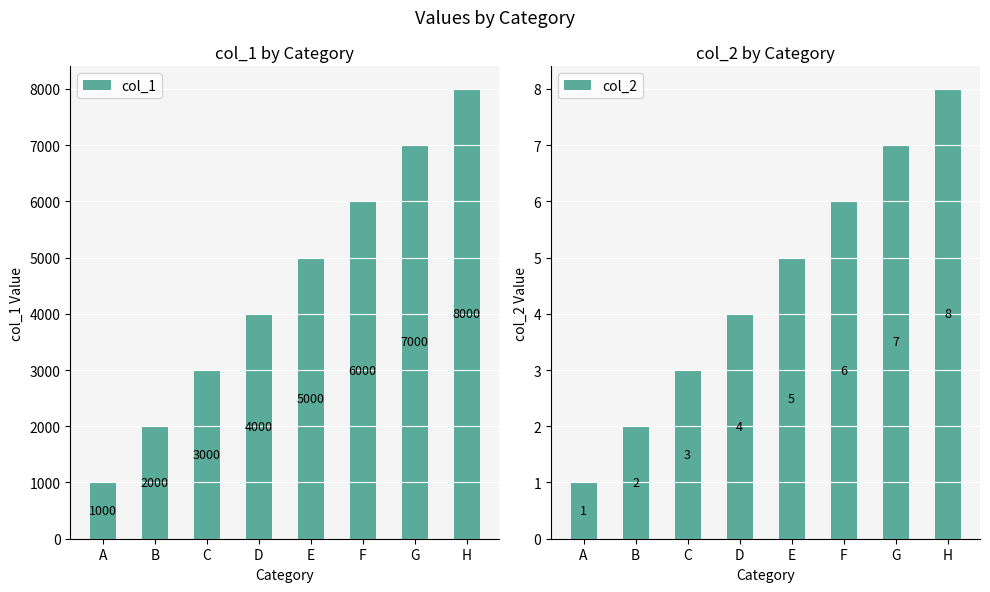

The col_1 series shows 268 at A. True or false?

False